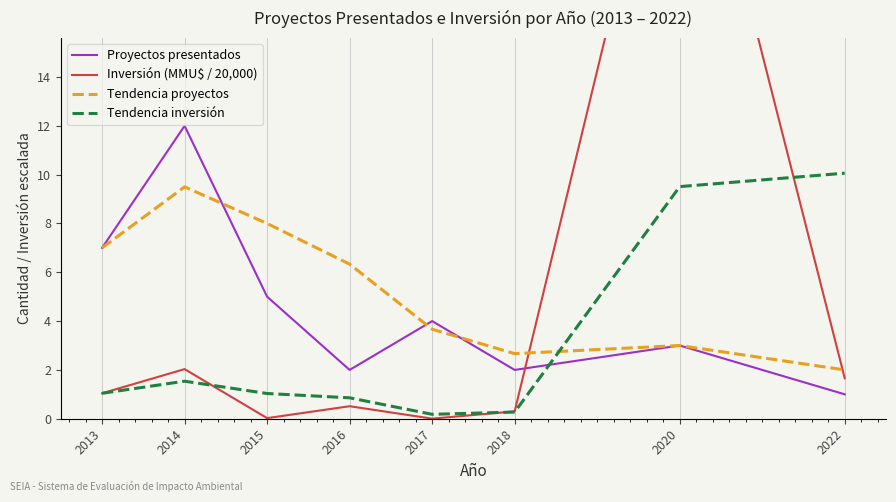

Which series has the largest total across all categories?

Tendencia proyectos